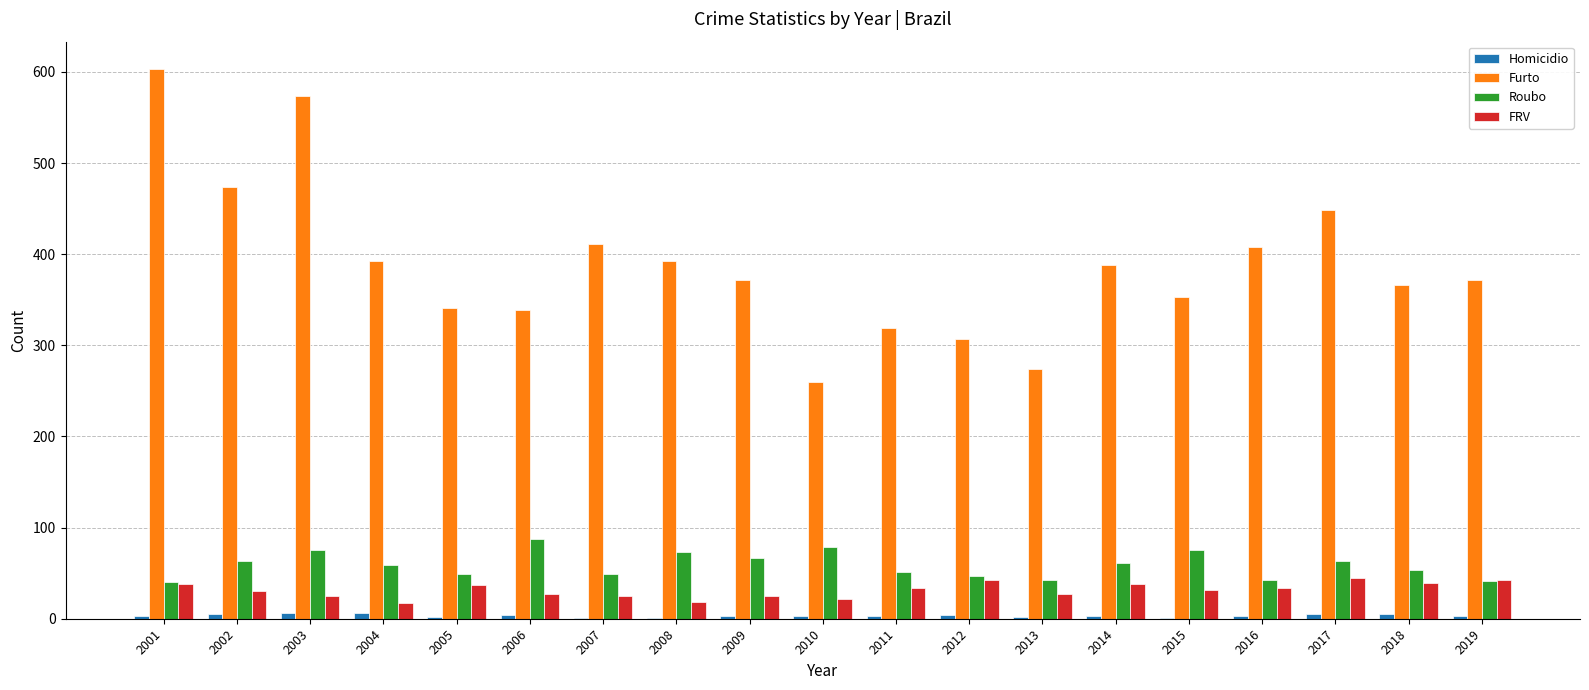

Which series has the largest total across all categories?

Furto